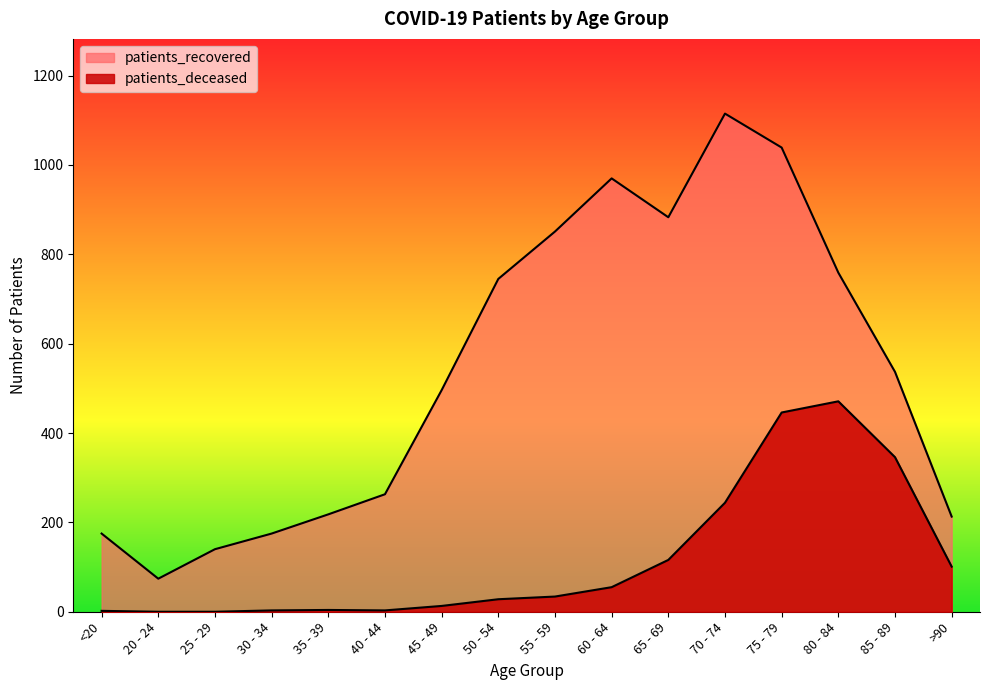

True or false: patients_recovered and patients_deceased intersect in this chart.

False